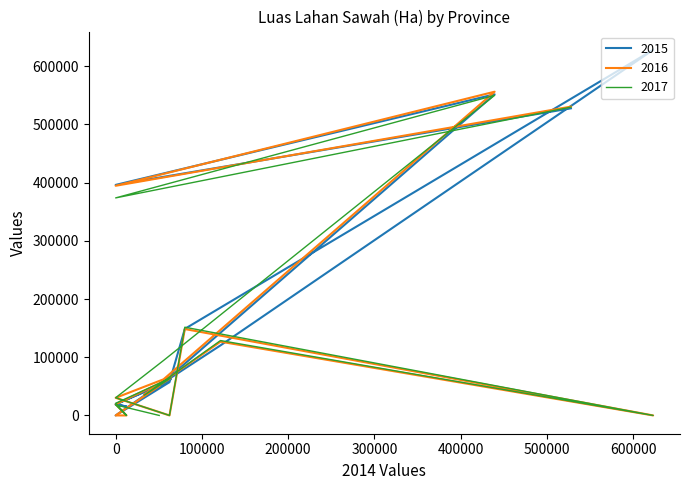

Is it true that 2017 equals 7019.6 at 0?

False